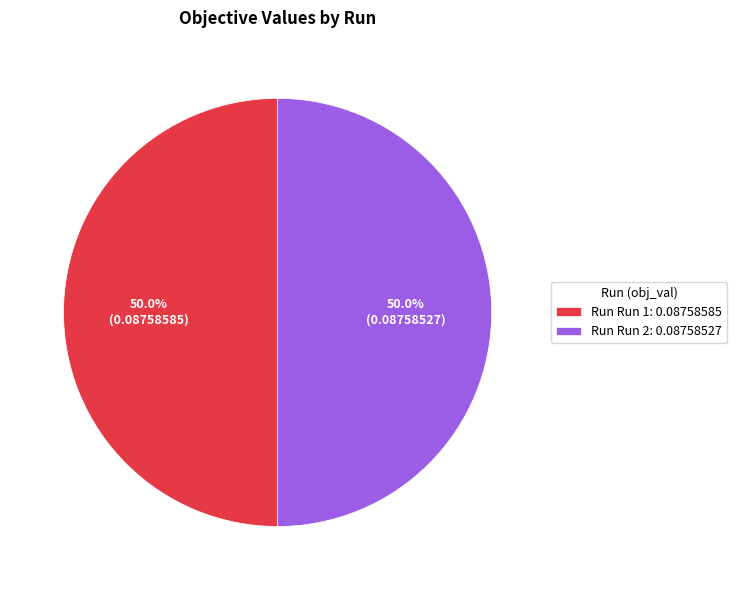

What is the total percentage of Run Run 2: 0.08758527 and Run Run 1: 0.08758585?

100.0%